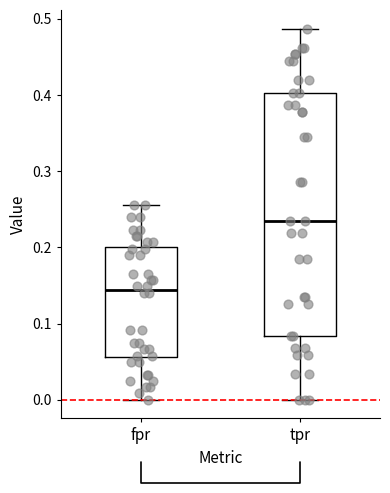

Which box has the highest median line?

tpr